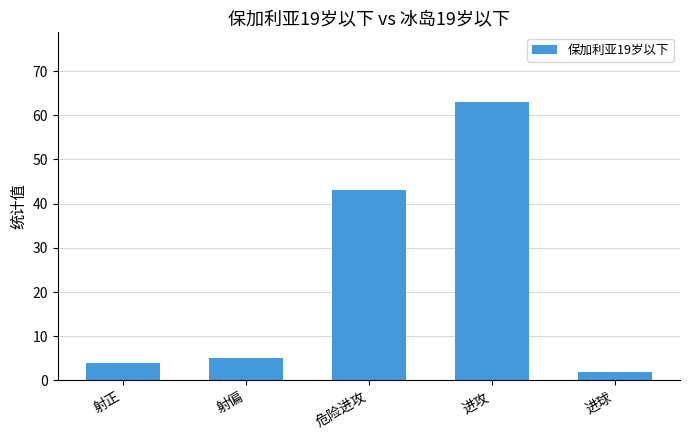

What is the sum of the values at 射偏 and 危险进攻?

48